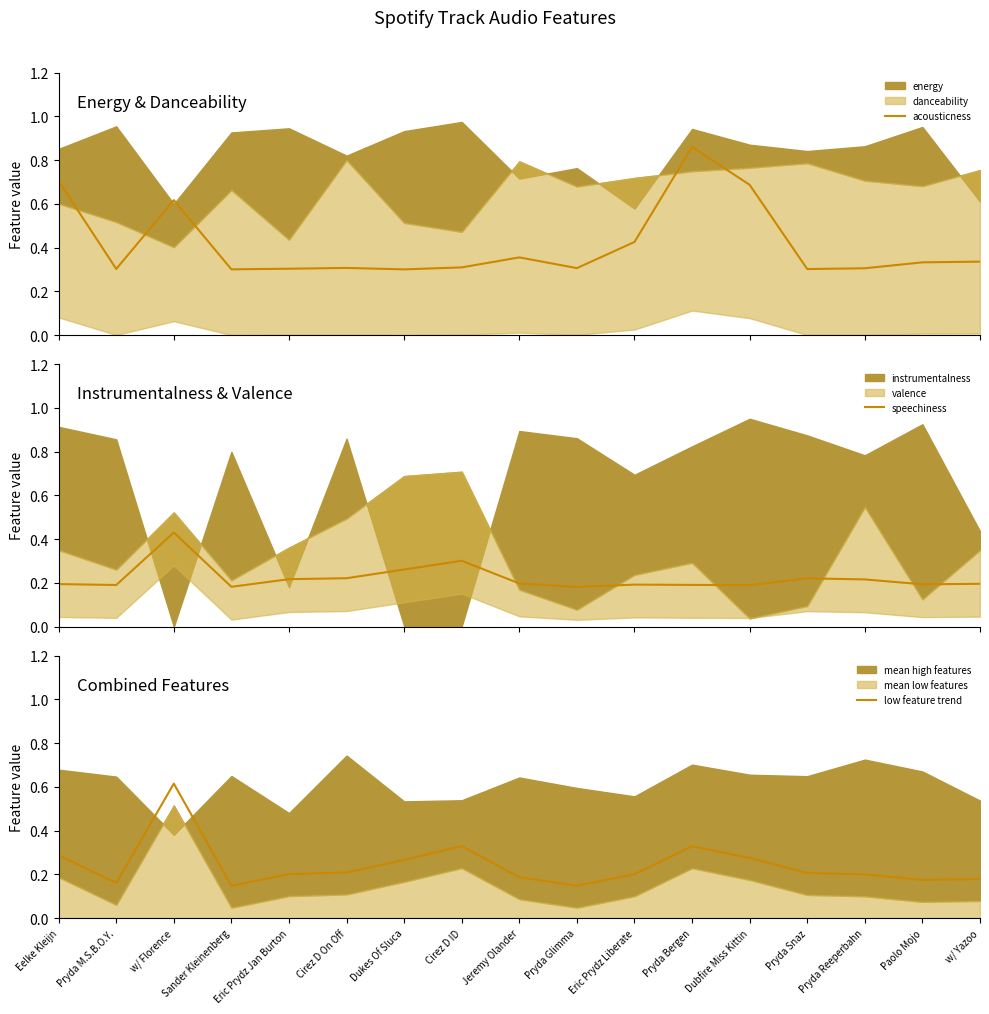

Is it true that low feature trend equals 0.4 at Dubfire Miss Kittin?

False